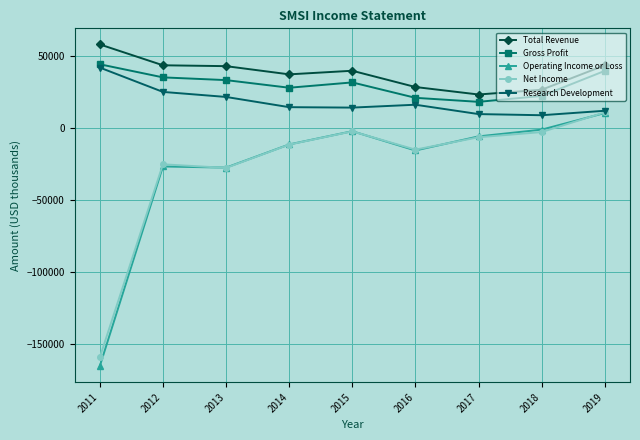

In Net Income, how many points are higher than both neighbors (excluding endpoints)?

2